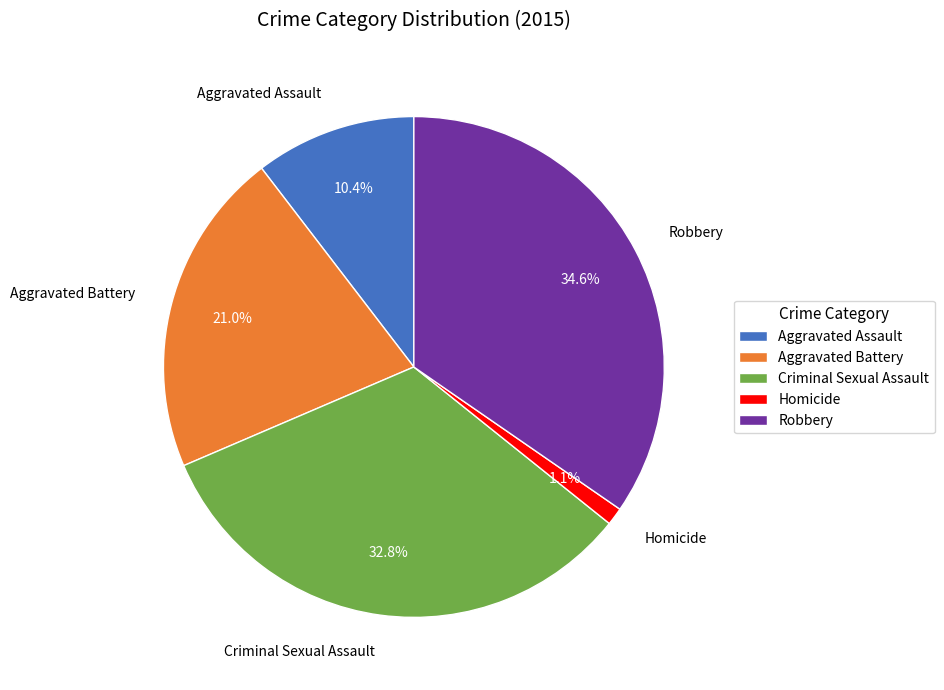

To the nearest percent, what portion does Aggravated Assault represent?

10%